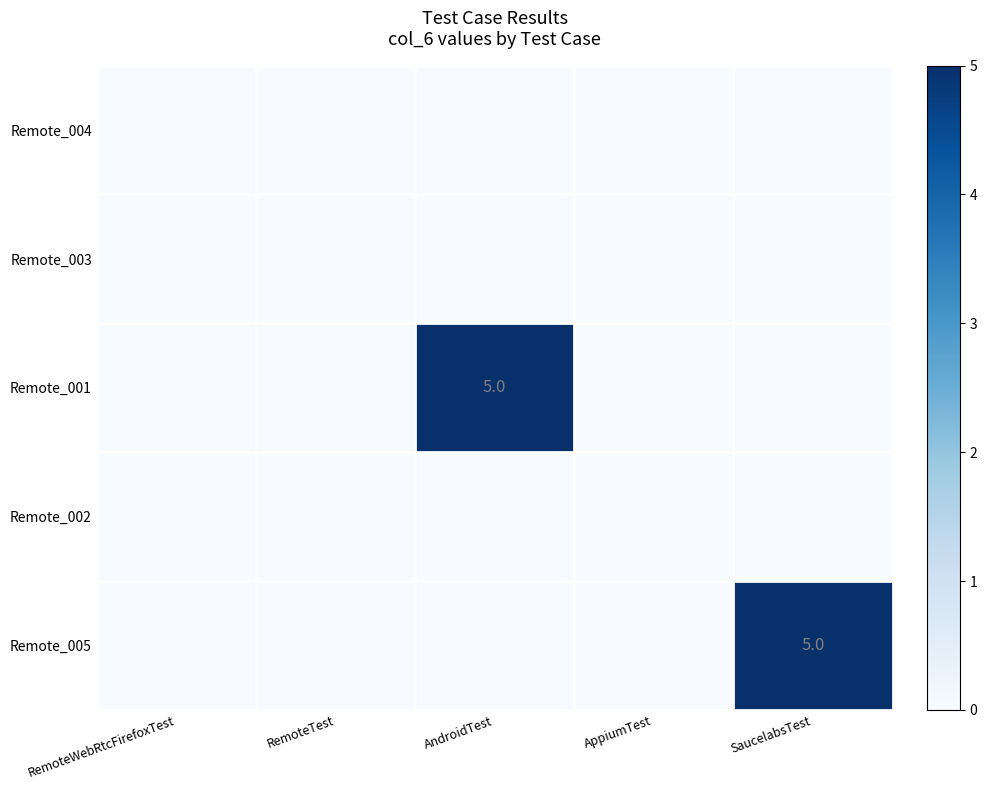

Is it true that Remote_003 equals 0 at AndroidTest?

True